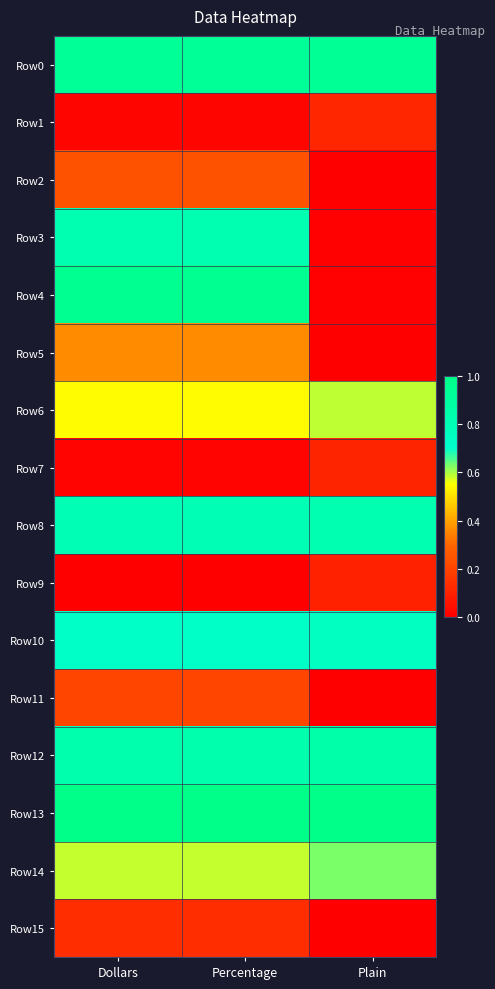

Reading left to right, list all the values displayed in this chart.

Row0: Dollars=0.9	Percentage=0.9	Plain=0.9
Row1: Dollars=0.0	Percentage=0.0	Plain=0.1
Row2: Dollars=0.2	Percentage=0.2	Plain=0.0
Row3: Dollars=0.8	Percentage=0.8	Plain=0.0
Row4: Dollars=1.0	Percentage=1.0	Plain=0.0
Row5: Dollars=0.4	Percentage=0.4	Plain=0.0
Row6: Dollars=0.5	Percentage=0.5	Plain=0.6
Row7: Dollars=0.0	Percentage=0.0	Plain=0.1
Row8: Dollars=0.8	Percentage=0.8	Plain=0.8
Row9: Dollars=0.0	Percentage=0.0	Plain=0.1
Row10: Dollars=0.7	Percentage=0.7	Plain=0.8
Row11: Dollars=0.2	Percentage=0.2	Plain=0.0
Row12: Dollars=0.8	Percentage=0.8	Plain=0.9
Row13: Dollars=1.0	Percentage=1.0	Plain=1.0
Row14: Dollars=0.6	Percentage=0.6	Plain=0.6
Row15: Dollars=0.1	Percentage=0.1	Plain=0.0